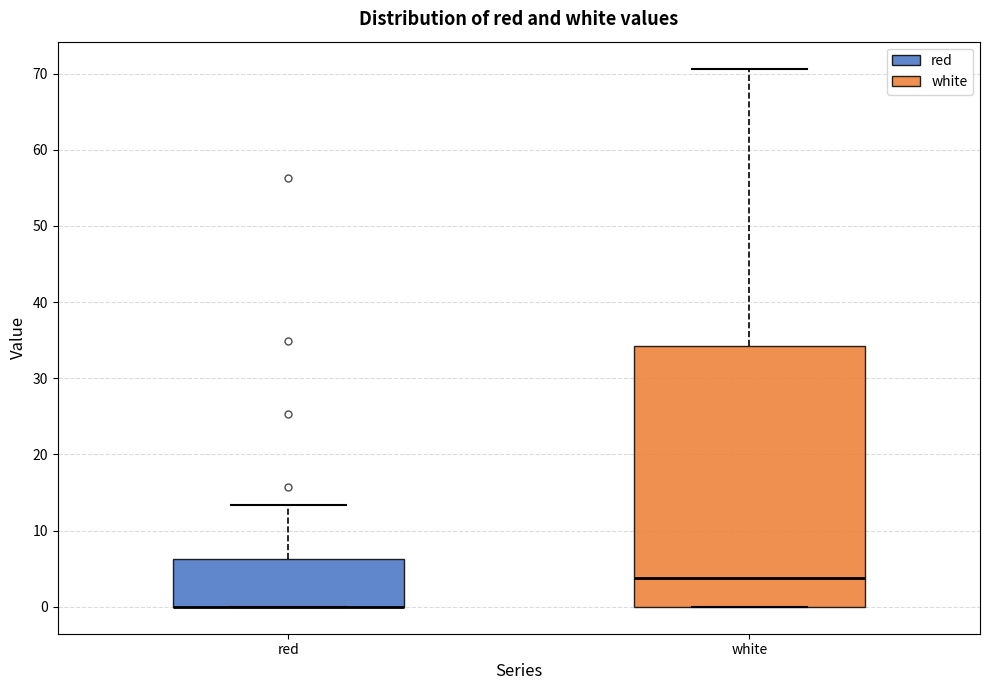

Reading left to right, read every box against the y-axis: the position of its median line, the range the box covers, and the ends of its whiskers. The values are not printed on the chart, so give them approximately, as read against the axis.

red: median 0 (drawn on the box's lower edge), box 0 to 6, whiskers 0 to 13
white: median 4, box 0 to 34, whiskers 0 to 71